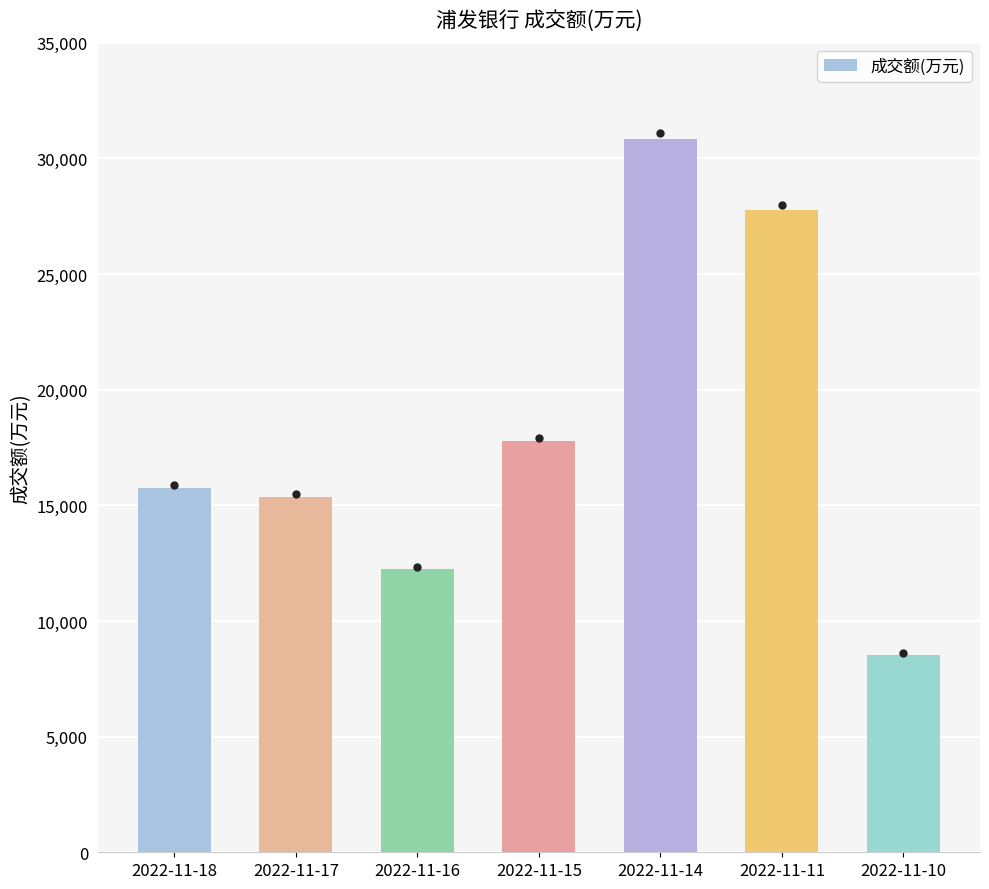

What is the ratio of the value at 2022-11-14 to the value at 2022-11-10?

3.6